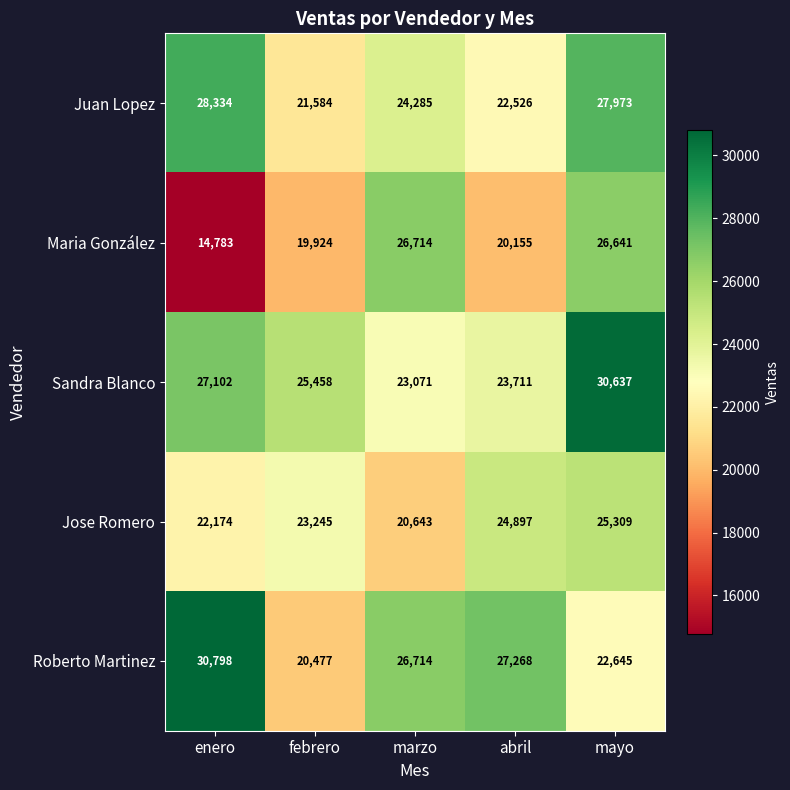

How many values in the Jose Romero series are below 23245?

2